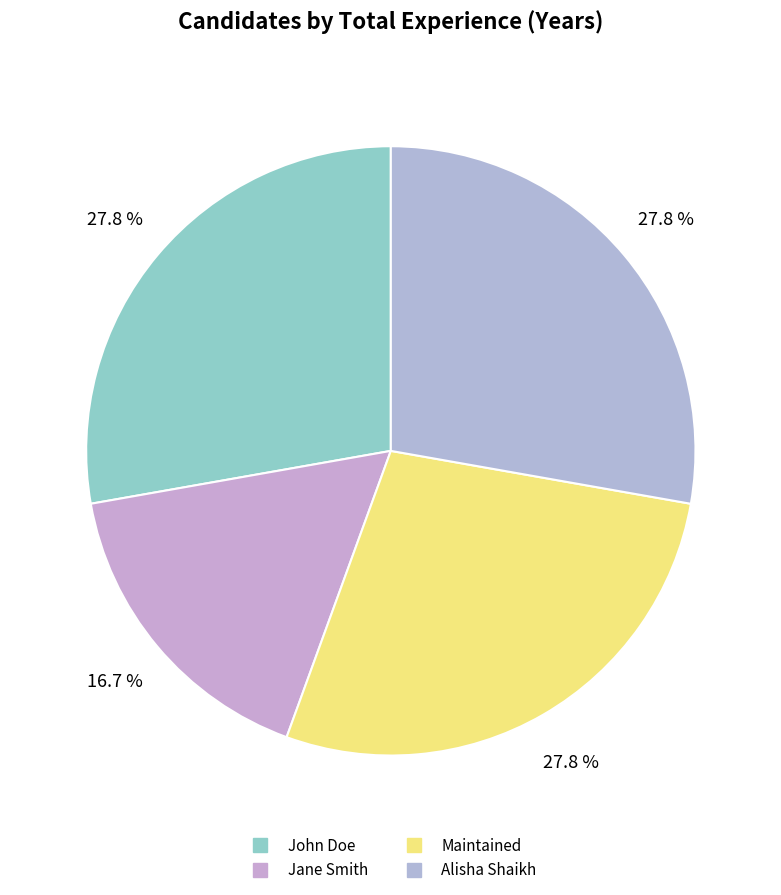

How many segments does this pie chart have?

4